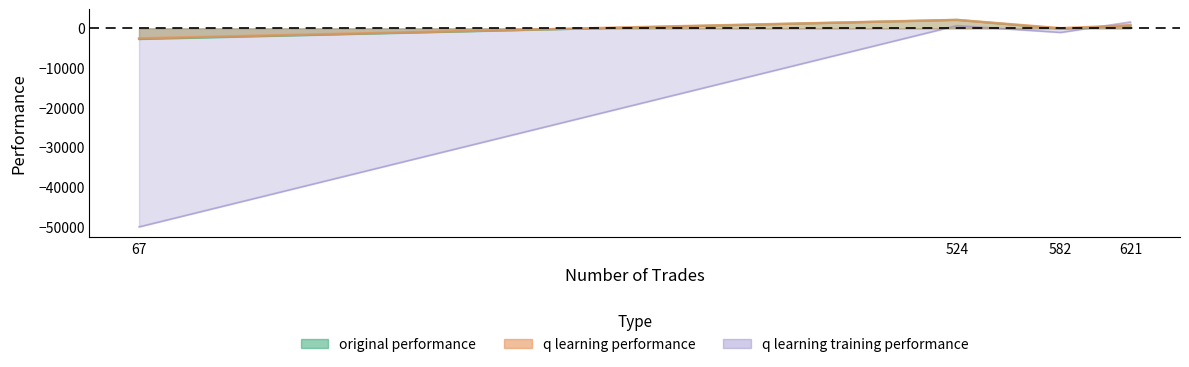

At which category does the chart reach its minimum across all series?

67